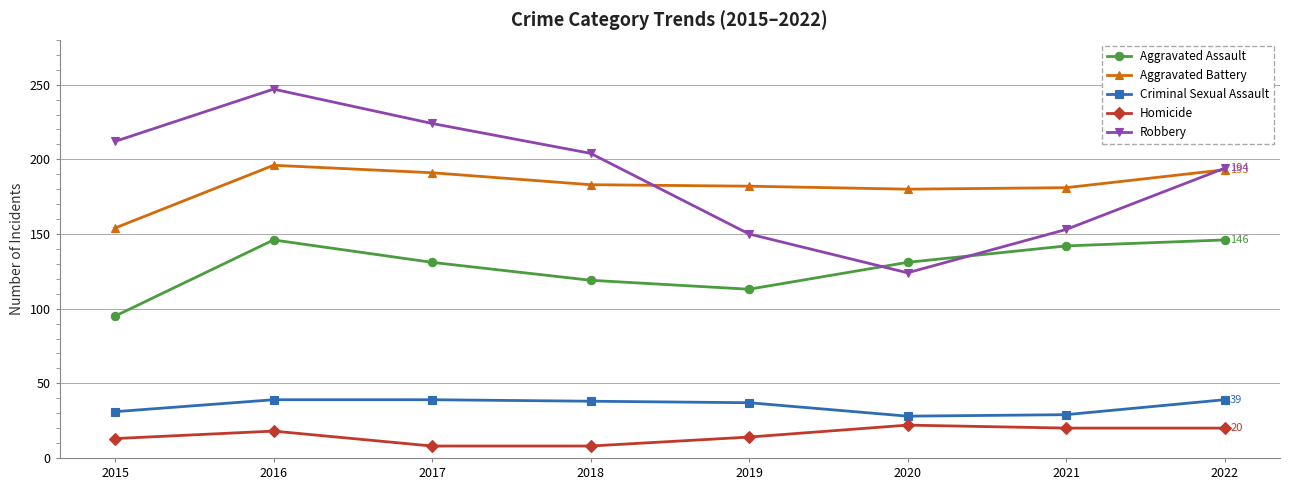

True or false: Robbery has a value of 367 at 2017.

False